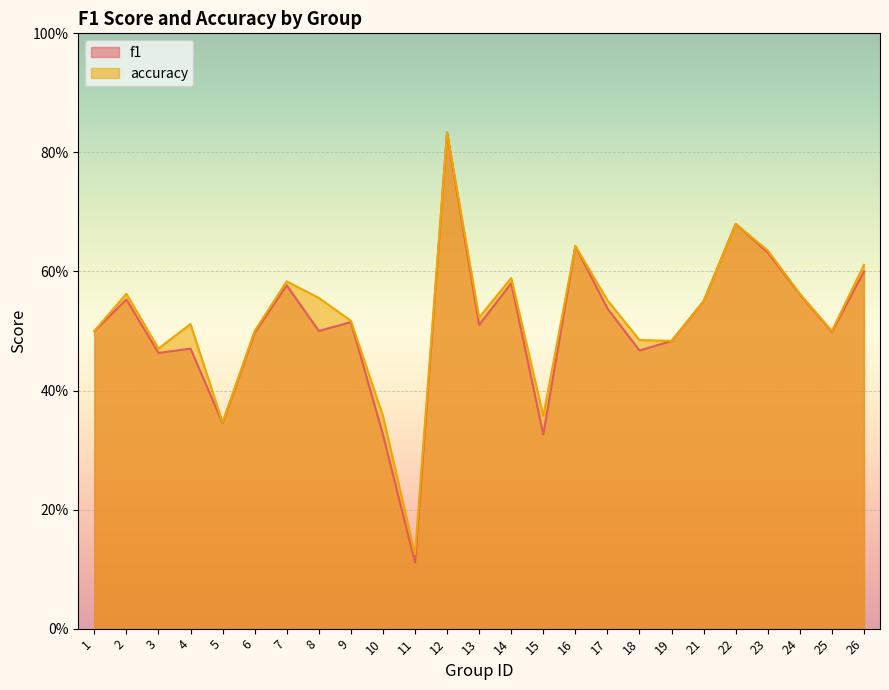

List the series in order of their peak value, lowest first.

f1, accuracy